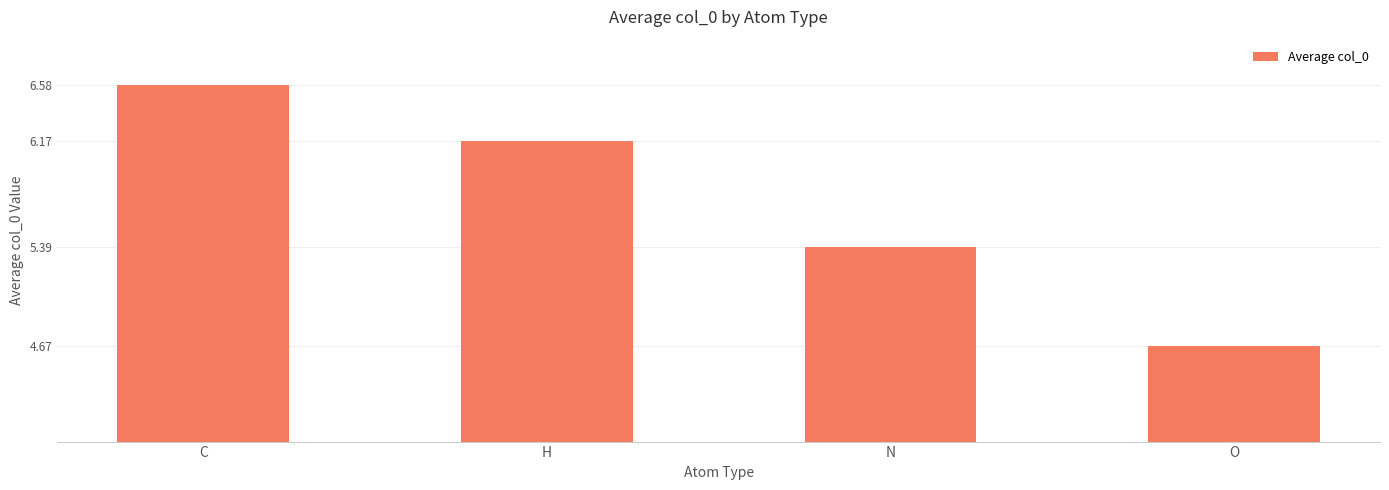

What is the label of the 2nd bar from the left?

H